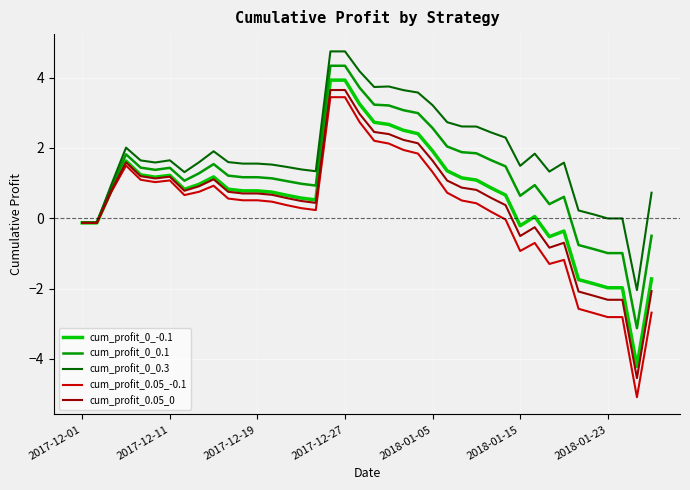

True or false: cum_profit_0_0.1 has more than 0 interior local peaks.

True